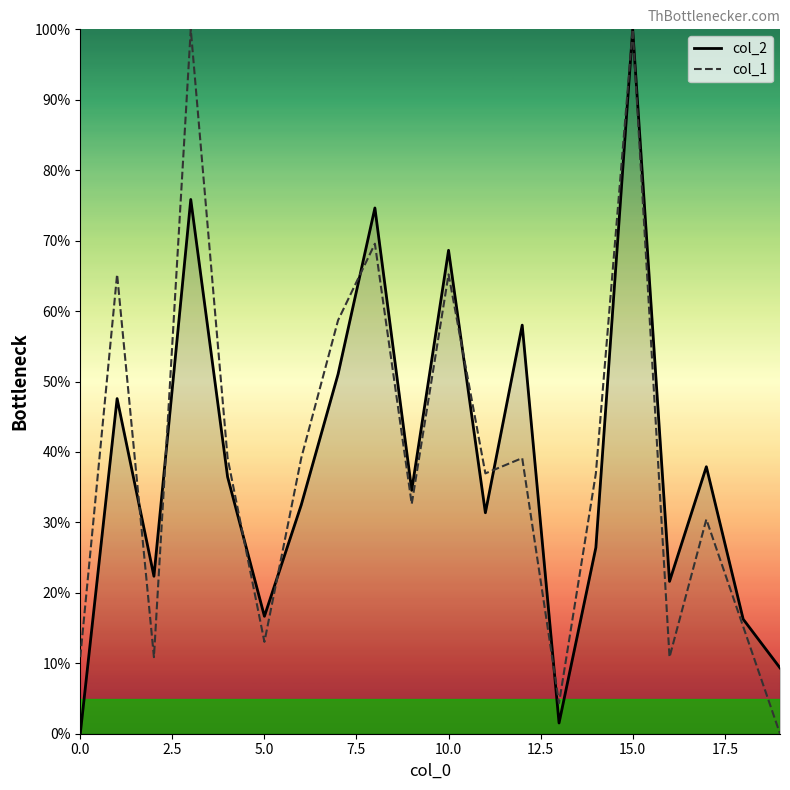

What is the maximum value shown in the chart?

100.0